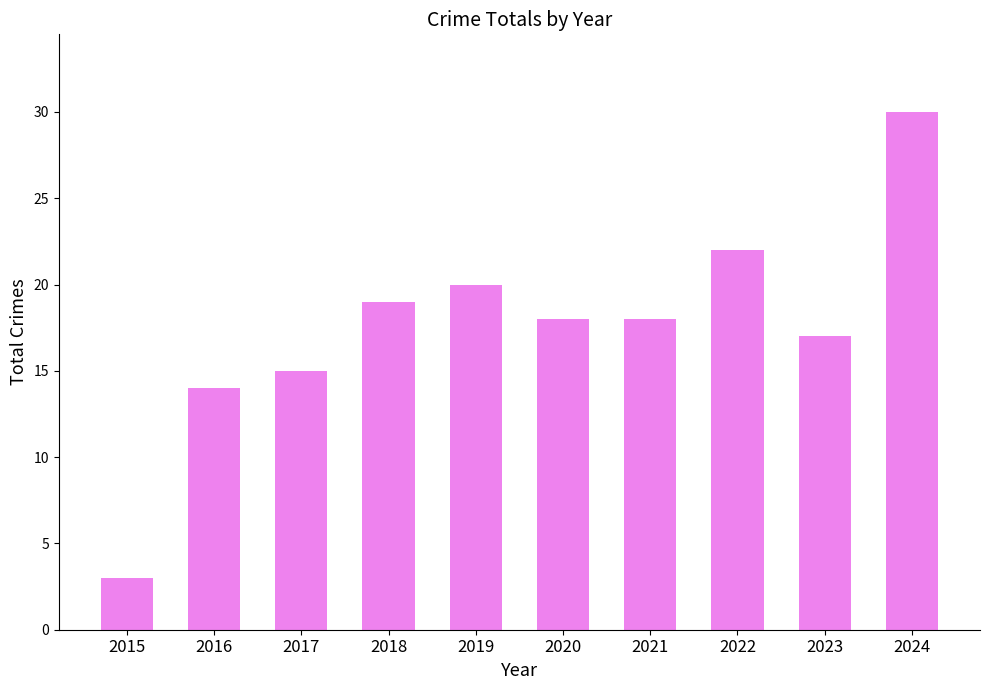

What is the value of the 8th bar from the left?

22